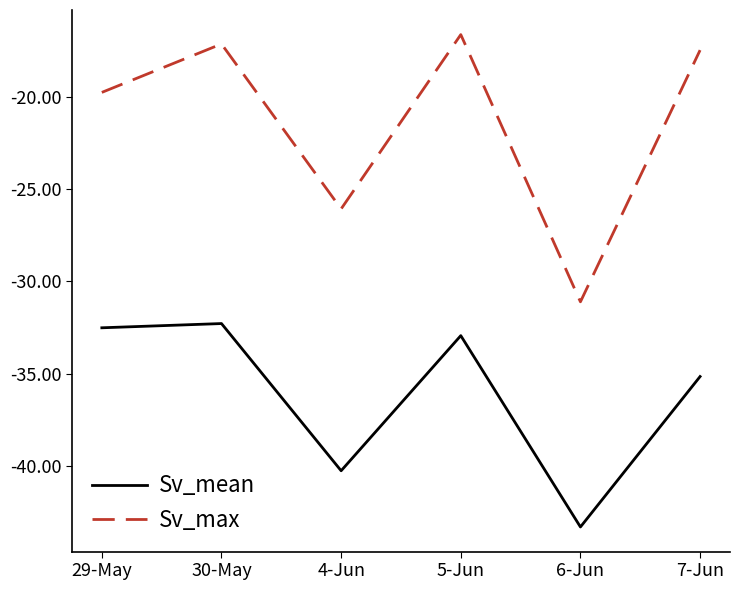

Does the chart display data point markers on the line(s)?

No